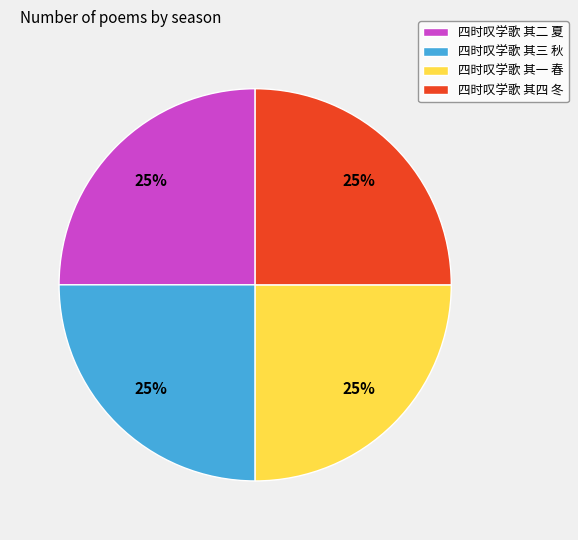

Does any single category account for the majority?

No